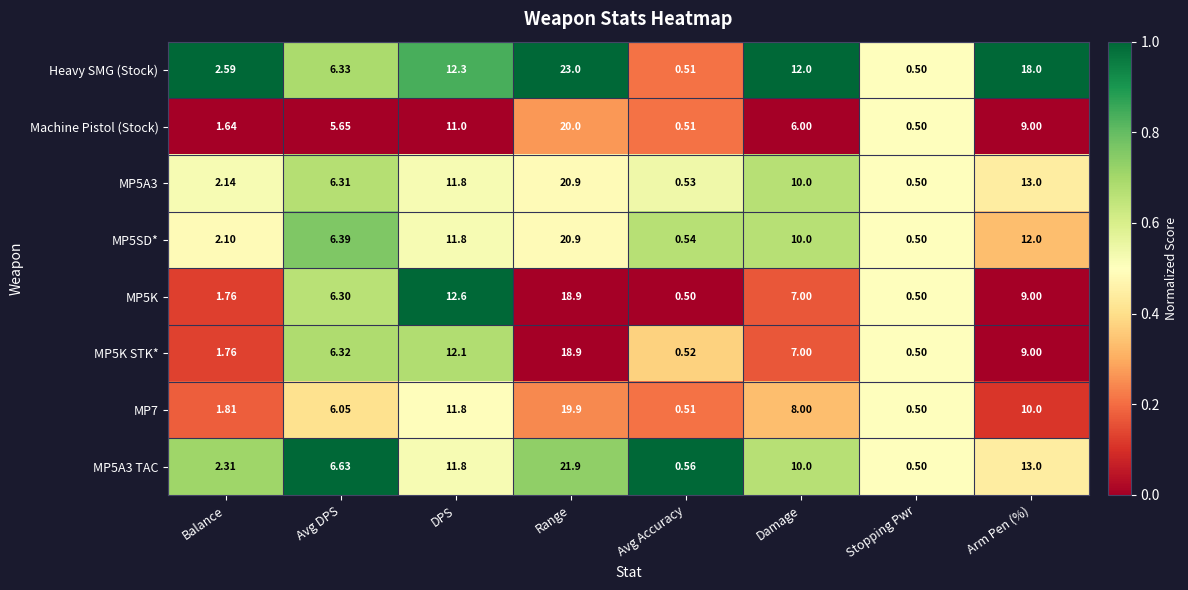

At which label does Machine Pistol (Stock) reach its peak?

Range